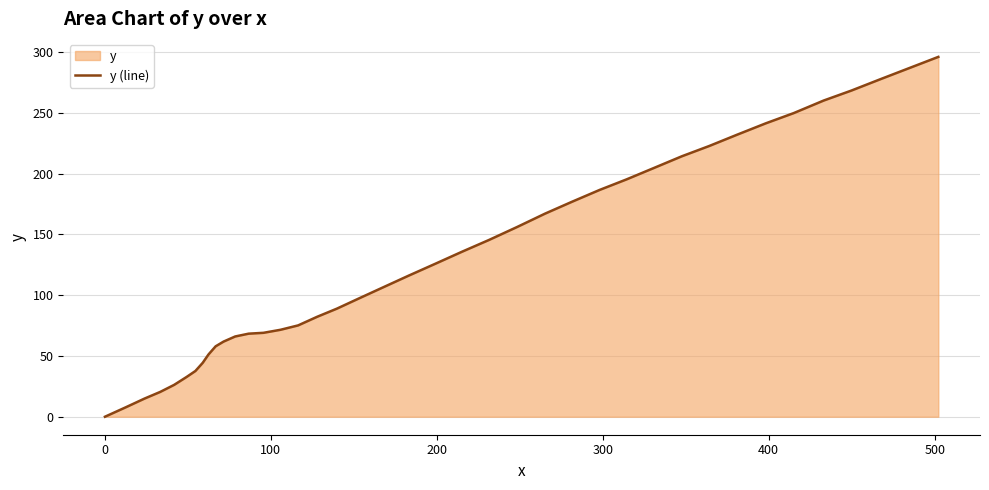

What is the maximum value shown in the chart?

295.9